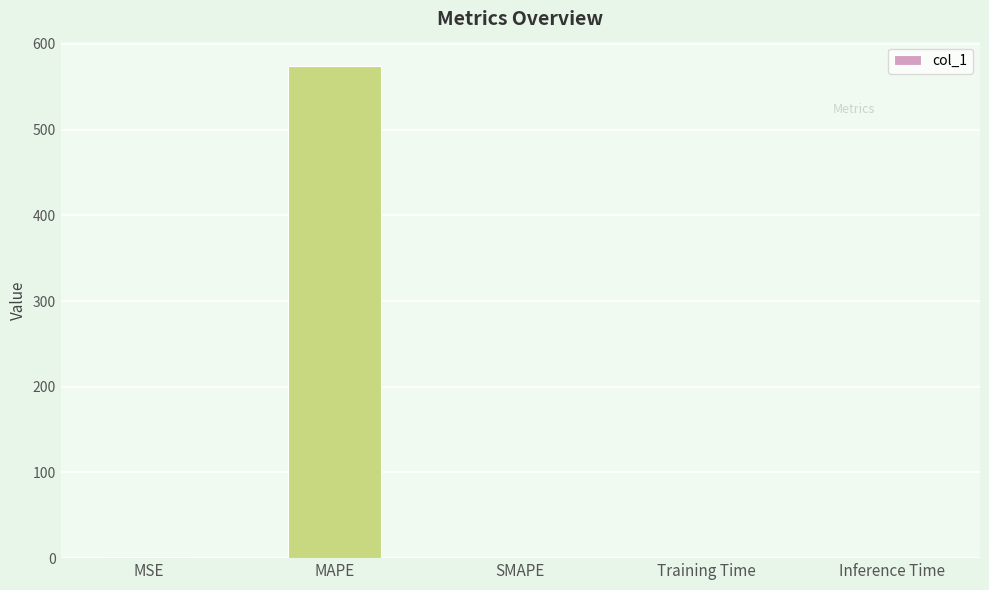

What is the sum of the values at Training Time and MAPE?

574.0